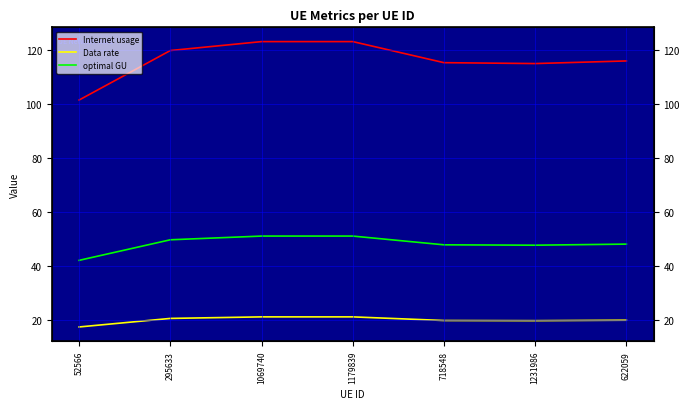

What are all the series names shown in the legend?

Internet usage, Data rate, optimal GU